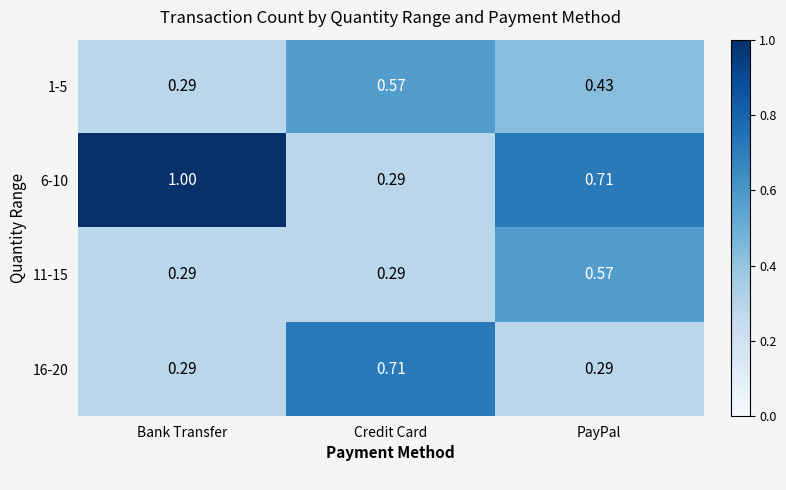

Which label corresponds to the largest value in the chart?

Bank Transfer